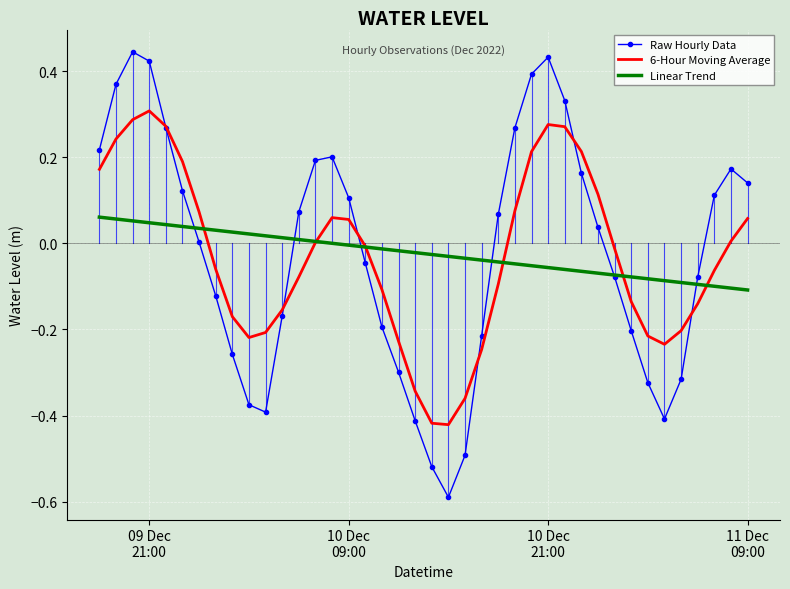

What is the minimum value shown in the chart?

-0.6